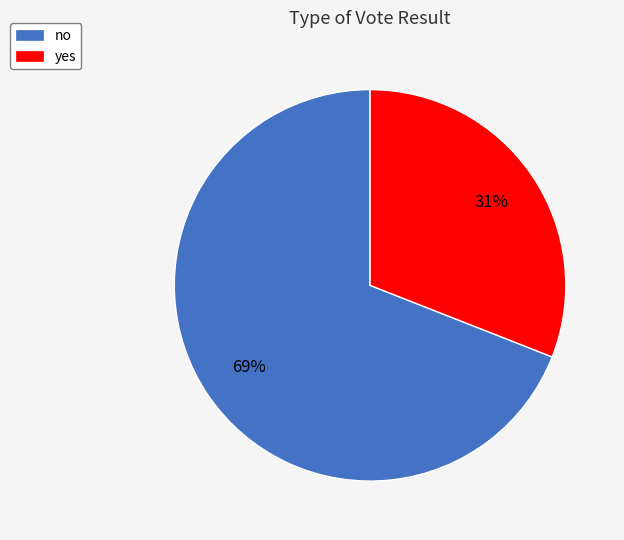

What is the majority slice?

no